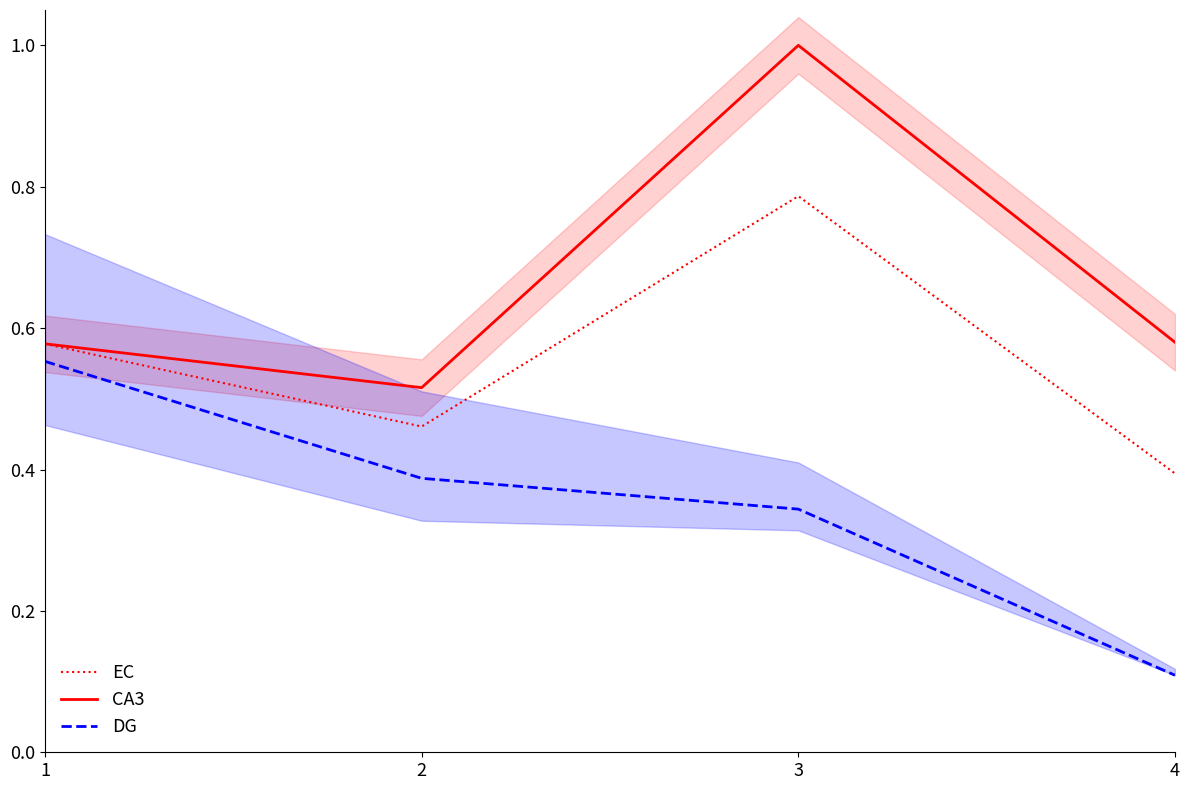

At 2, list the series in order from smallest to largest.

DG, EC, CA3